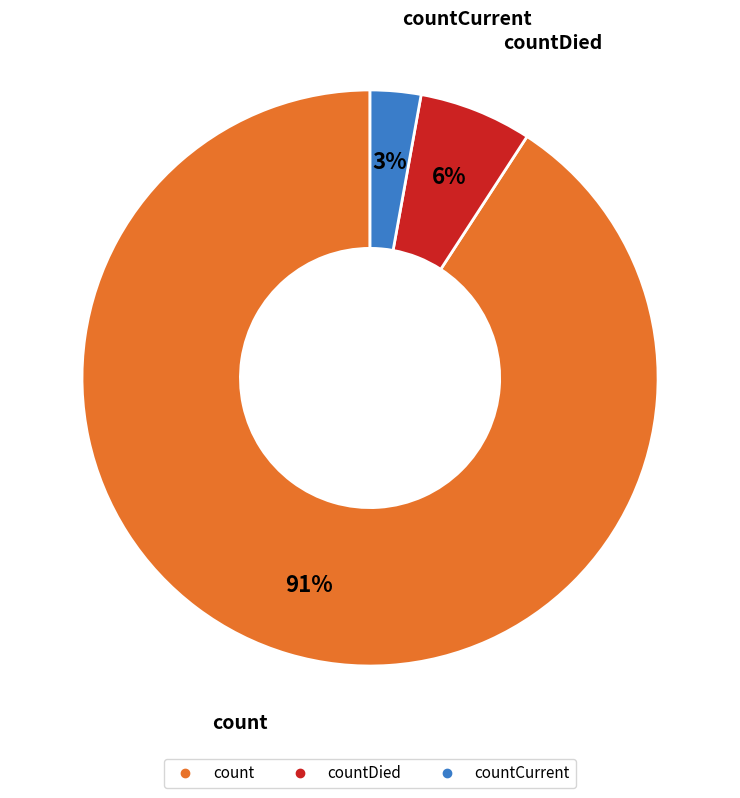

To the nearest percent, what is the difference between the largest and smallest slice percentages?

88%